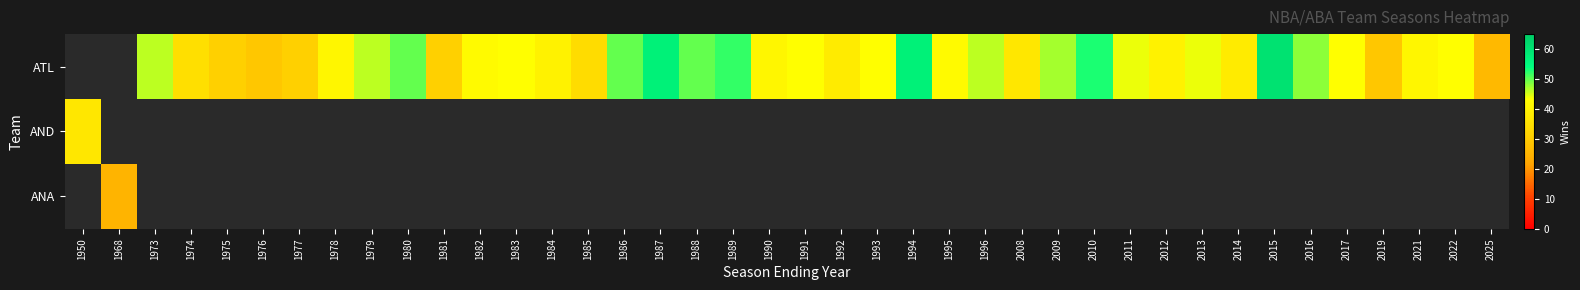

How many values in AND are above zero?

1